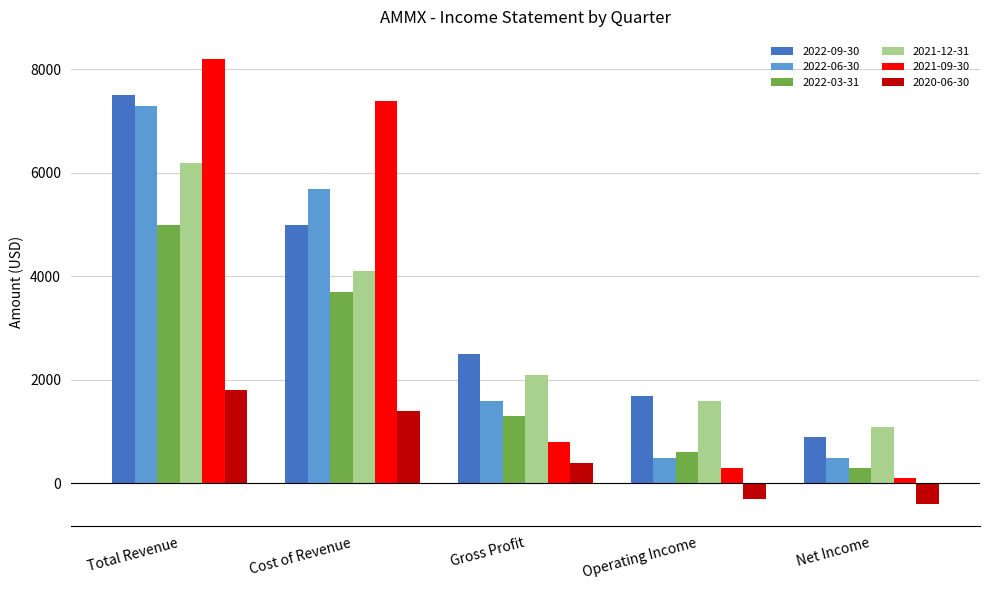

At which label does 2020-06-30 reach its minimum?

Net Income